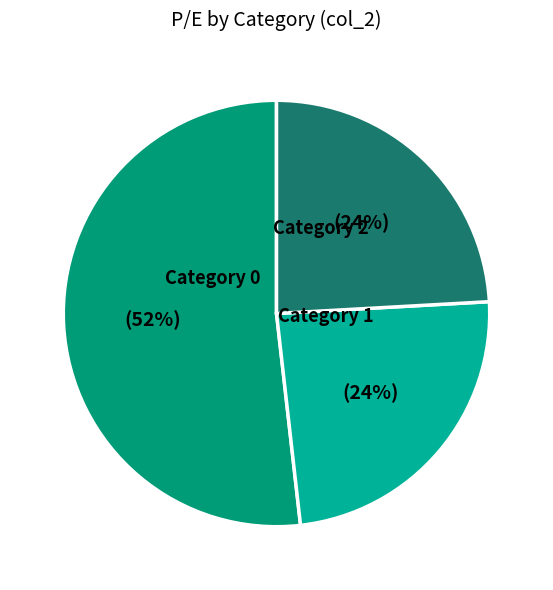

Is there a majority slice in this chart?

Yes